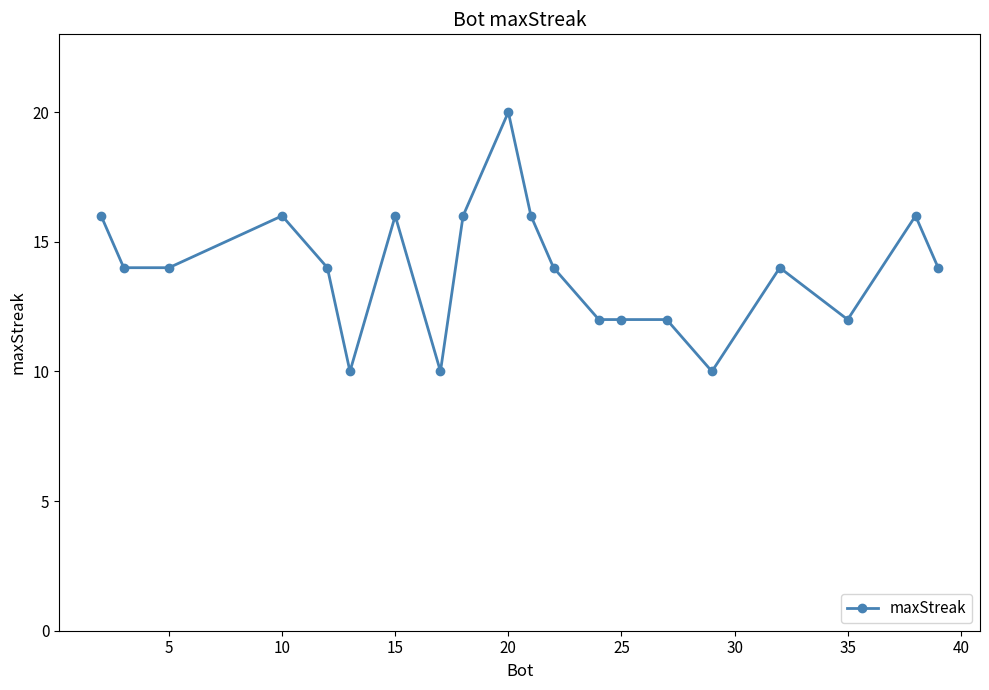

True or false: the data has more than 0 interior local peaks.

True